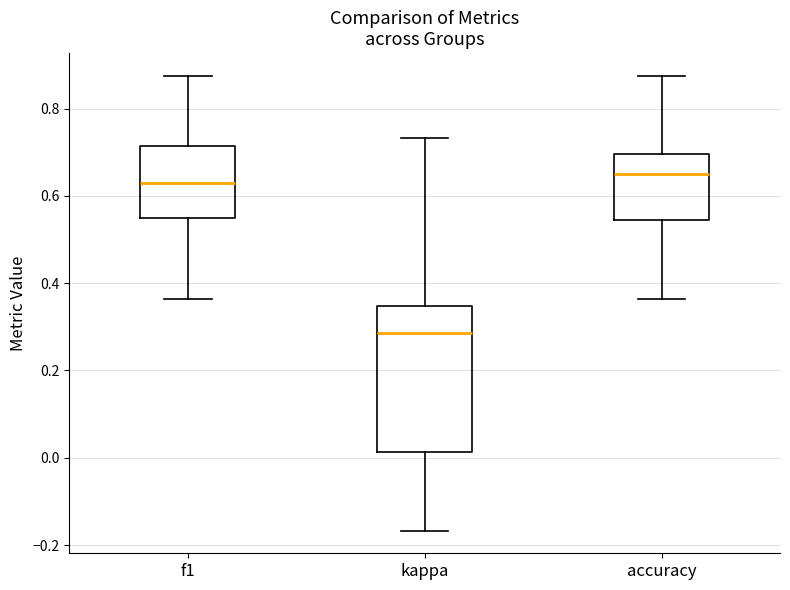

Which box's median line is the lowest?

kappa